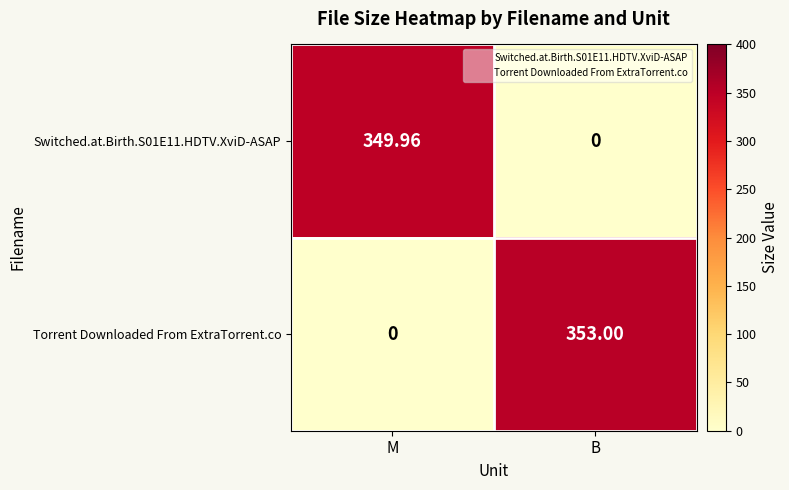

Which category has the highest value in the Switched.at.Birth.S01E11.HDTV.XviD-ASAP series?

M